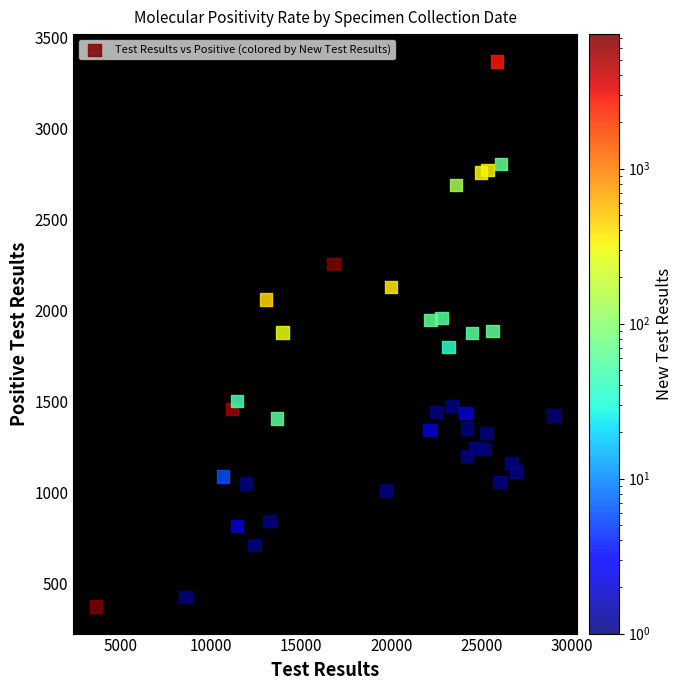

What is the range of X values (max minus min)?

25320